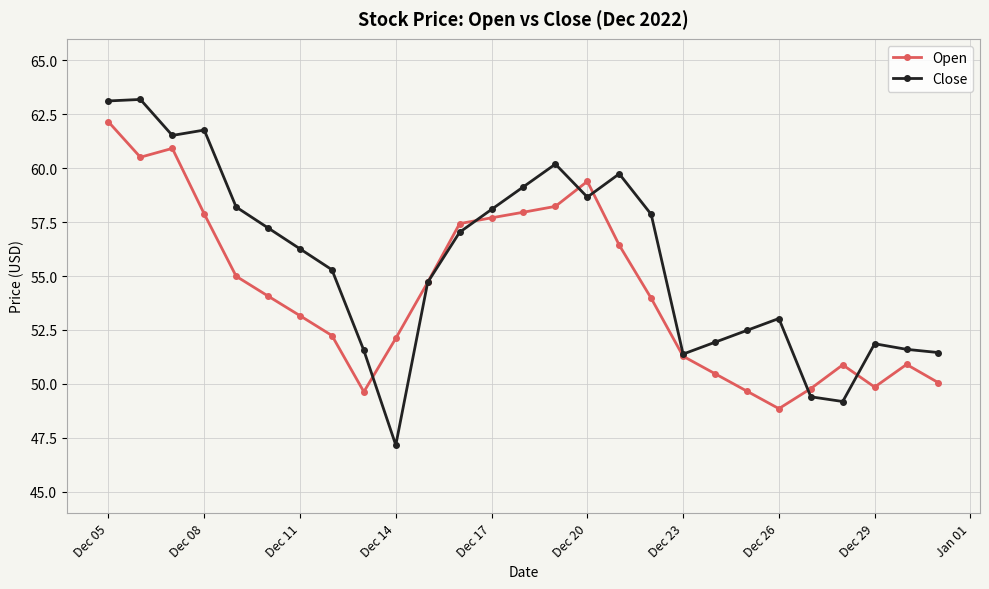

True or false: Open has more than 1 points higher than both neighbors.

True